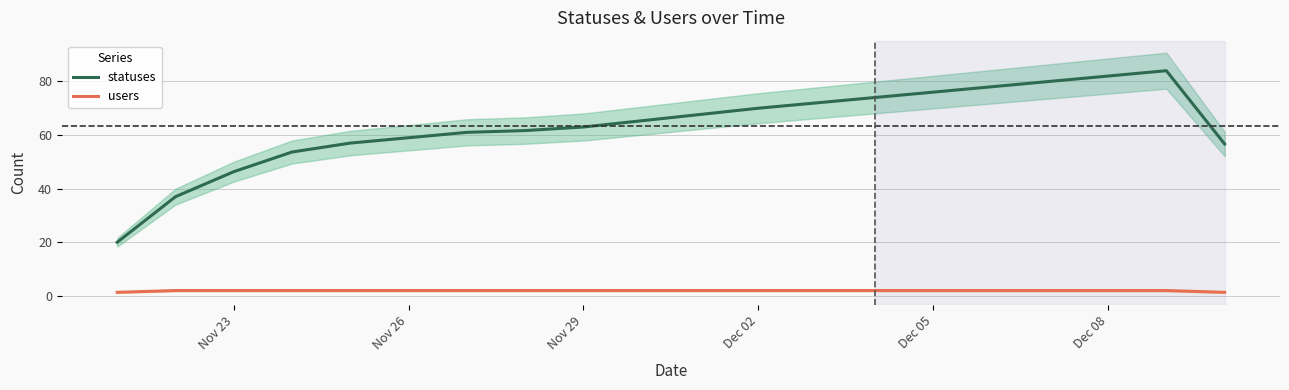

What is the sum of all statuses values?

1264.3